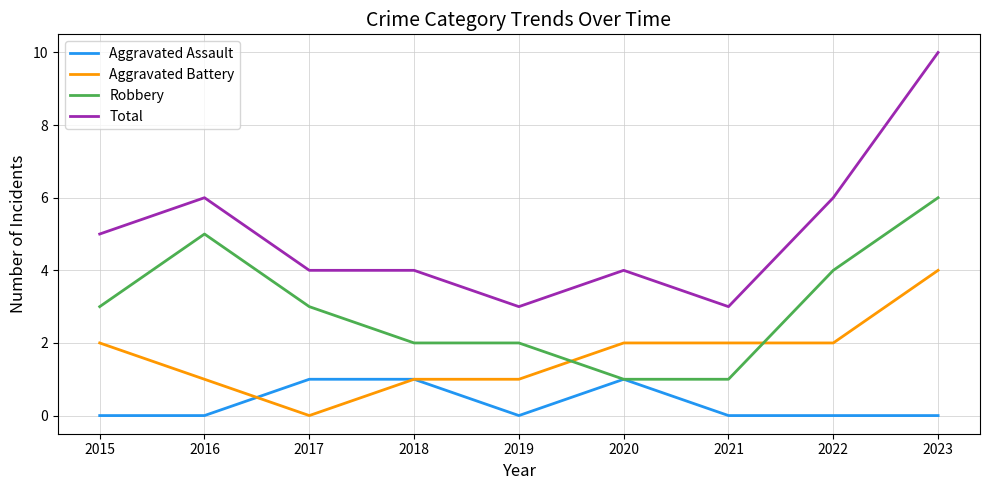

True or false: Total has a value of 10 at 2023.

True